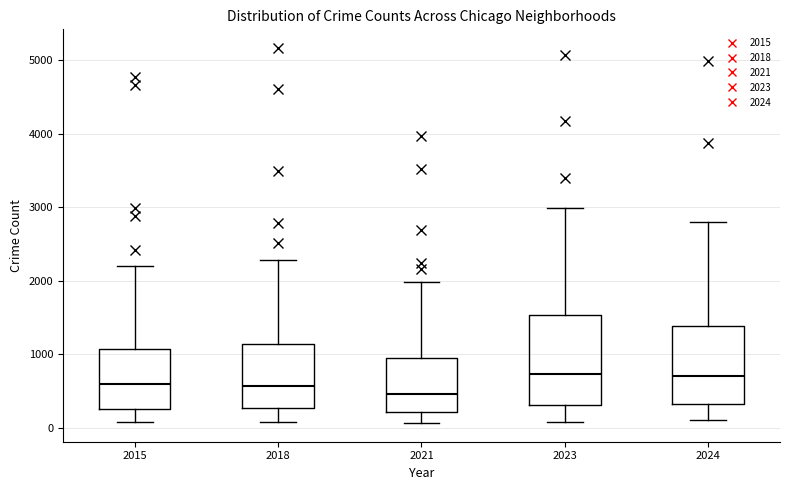

Comparing the boxes themselves (not the whiskers), which one is the tallest?

2023